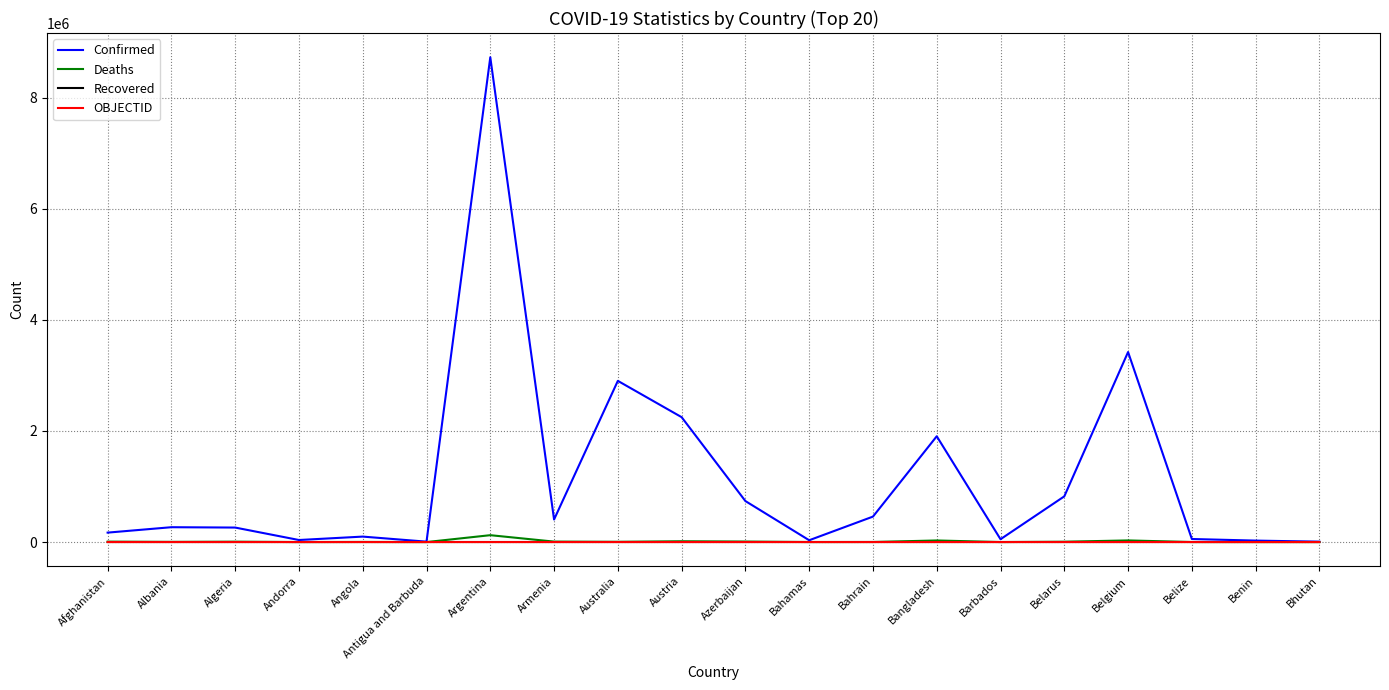

Which series has the widest spread of values?

Confirmed